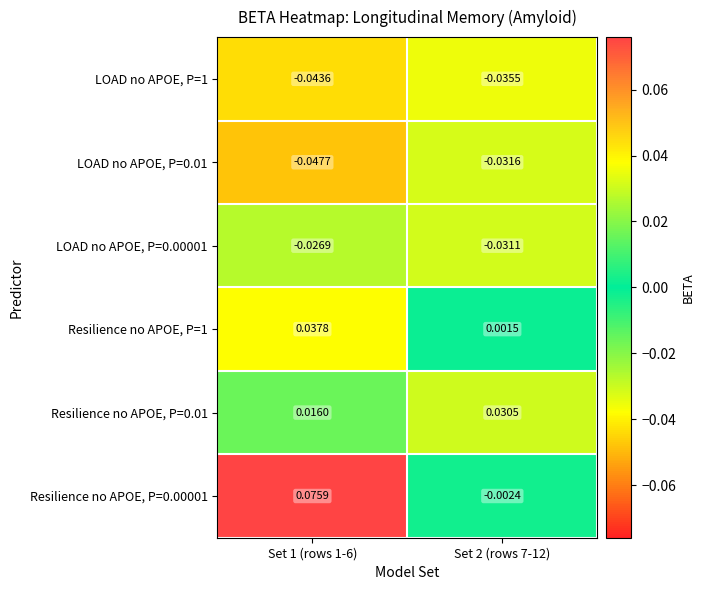

Is the value of Resilience no APOE, P=1 at Set 1 (rows 1-6) greater than the value of LOAD no APOE, P=0.01 at Set 2 (rows 7-12)?

Yes